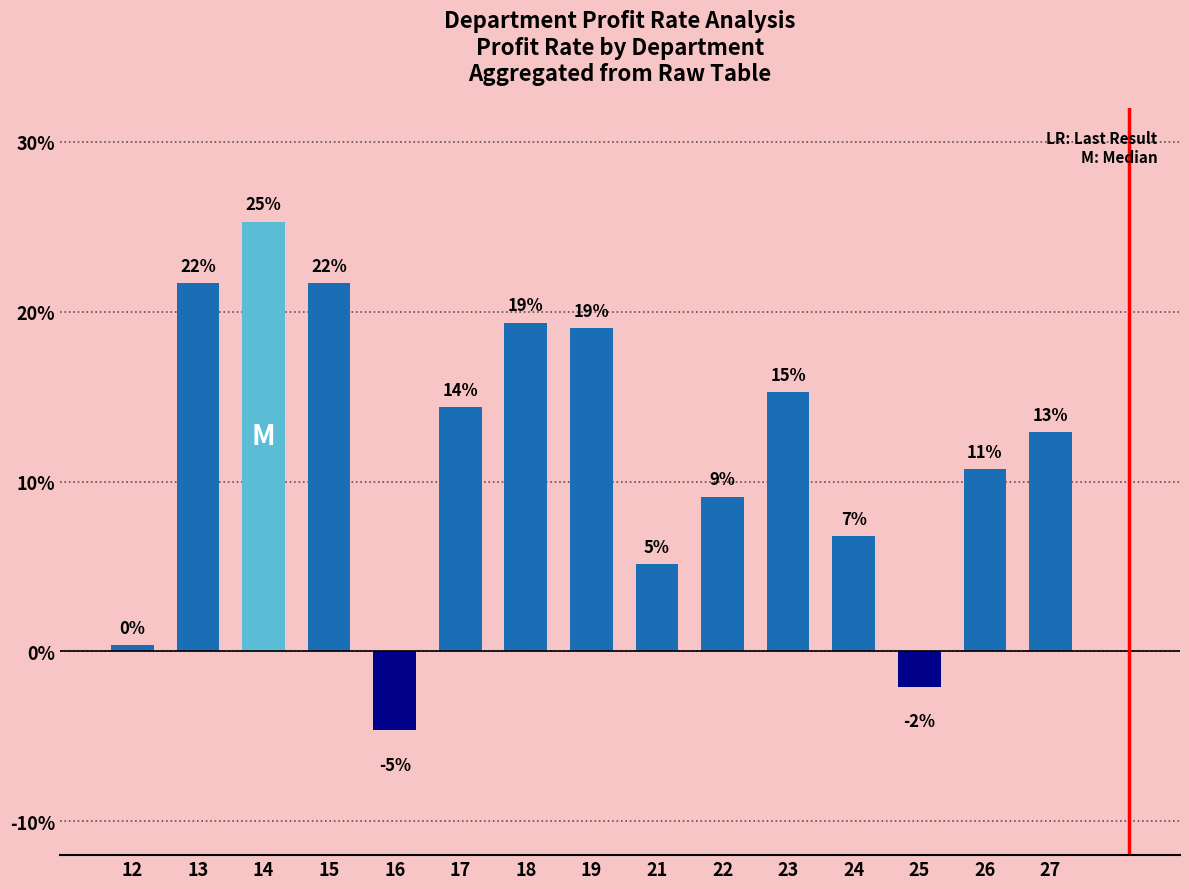

How many bars are there in total?

15